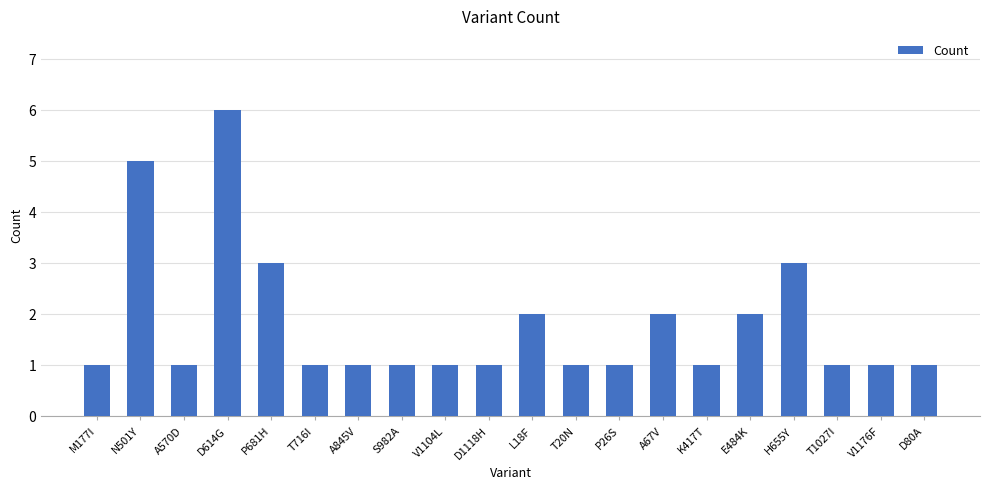

What is the value of the 12th bar from the left?

1